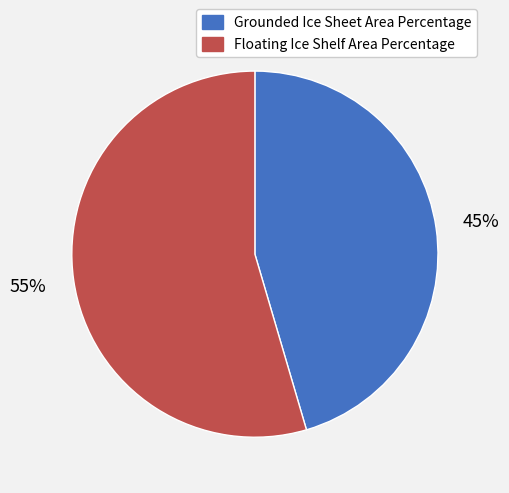

To the nearest percent, what percentage of the pie is Grounded Ice Sheet Area Percentage?

45%